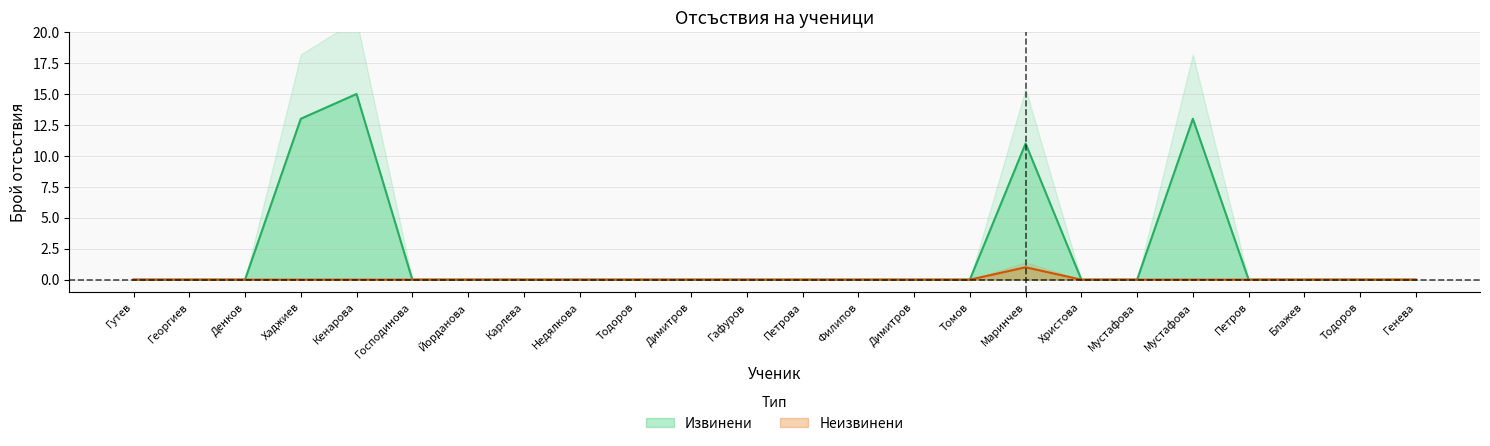

At Димитров, list the series in order from largest to smallest.

Извинени, Неизвинени